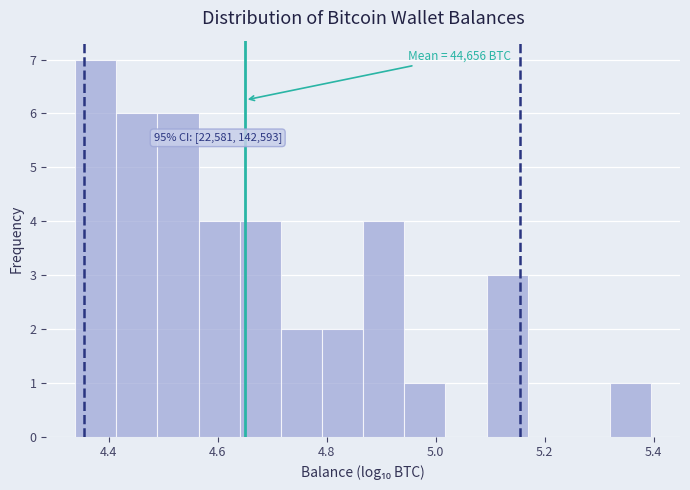

Around what value on the x-axis is the tallest bar? Give the approximate position of its centre, as read against the axis.

4.38